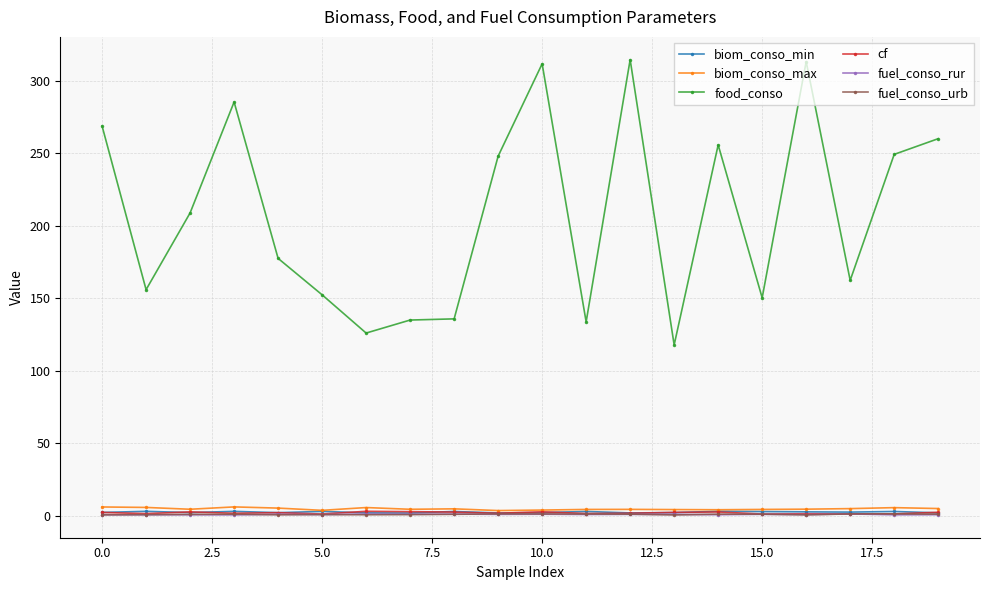

True or false: food_conso has more than 0 interior local peaks.

True